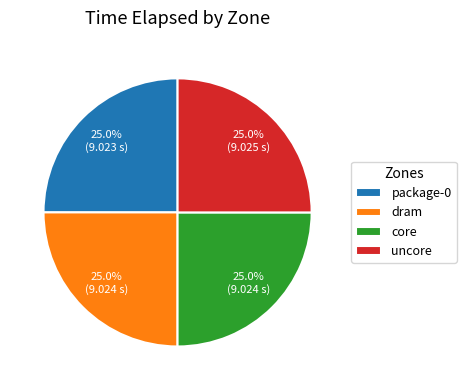

What is the ratio of the value at core to the value at uncore?

1.0